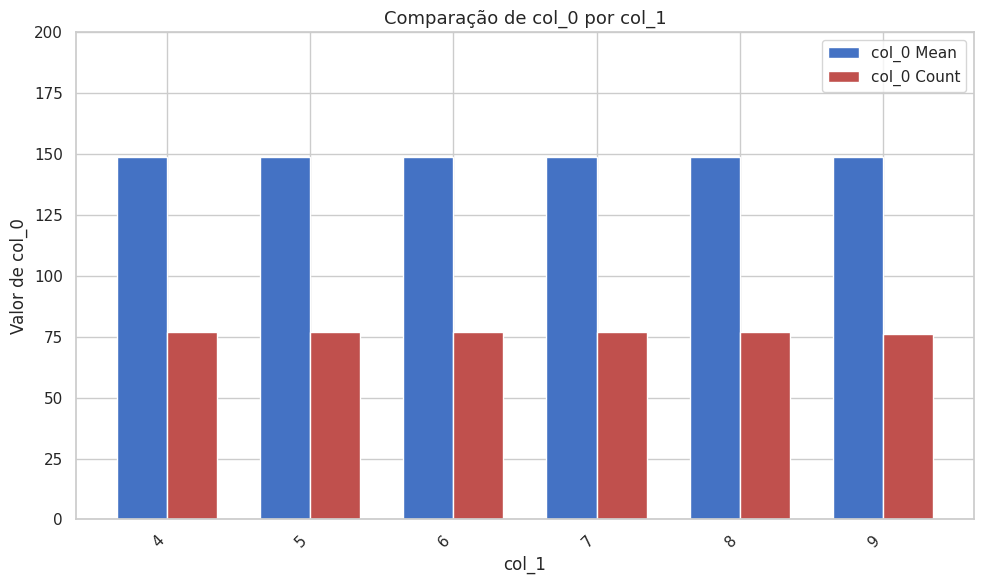

Reading left to right, transcribe all the data shown in this chart.

col_0 Mean: 149	149	149	149	149	149
col_0 Count: 77	77	77	77	77	76